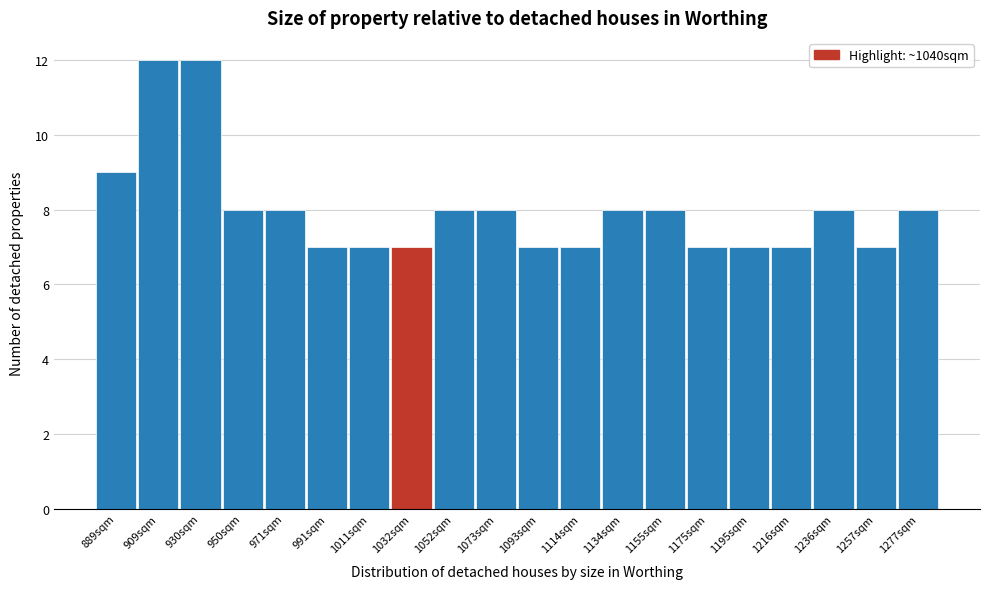

Reading left to right, list every bar in this chart as the range it spans on the x-axis followed by its height. Neither the bar edges nor the heights are printed on the chart, so give them approximately, as read against the axes.

880 to 900: 9
900 to 920: 12
920 to 940: 12
940 to 960: 8
960 to 980: 8
980 to 1000: 7
1000 to 1020: 7
1020 to 1045: 7
1045 to 1065: 8
1065 to 1085: 8
1085 to 1105: 7
1105 to 1125: 7
1125 to 1145: 8
1145 to 1165: 8
1165 to 1185: 7
1185 to 1205: 7
1205 to 1225: 7
1225 to 1245: 8
1245 to 1270: 7
1270 to 1290: 8